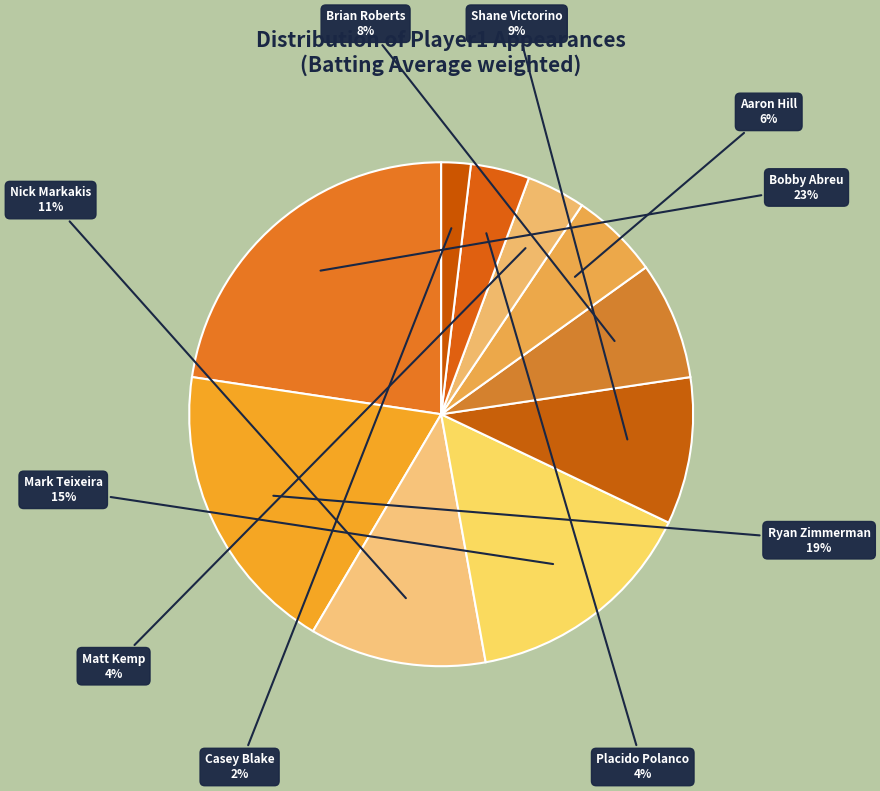

How many segments does this pie chart have?

10